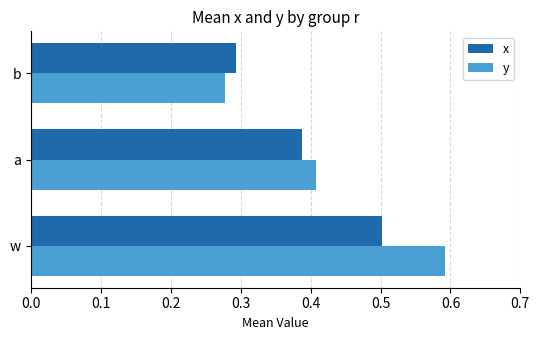

Which series has the largest total across all categories?

y